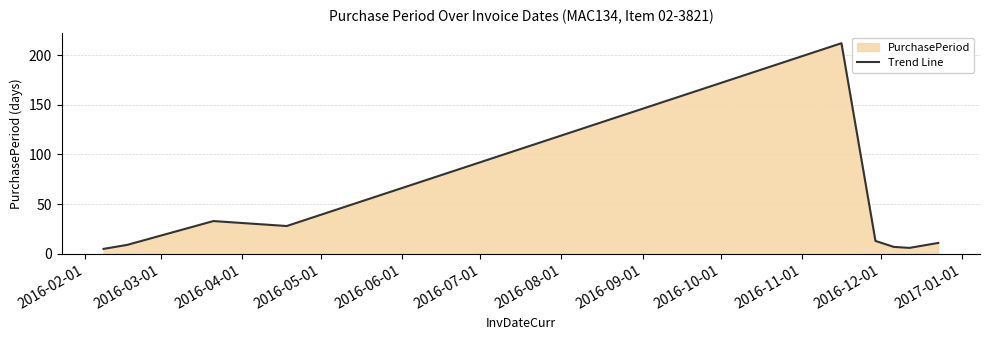

What is the maximum value shown in the chart?

212